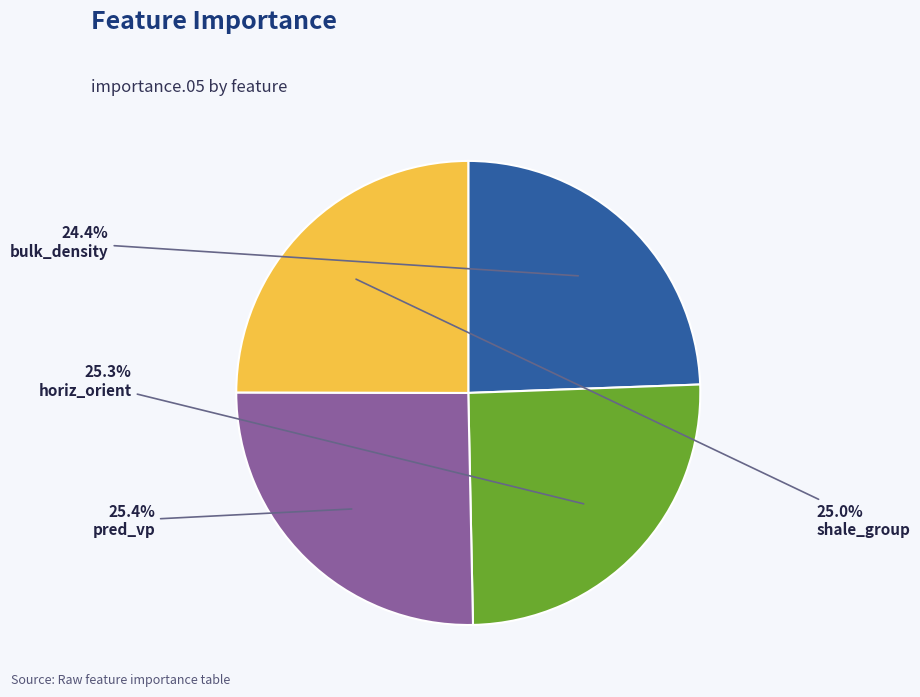

To the nearest percent, what is the difference between the bulk_density and shale_group slice percentages?

1%